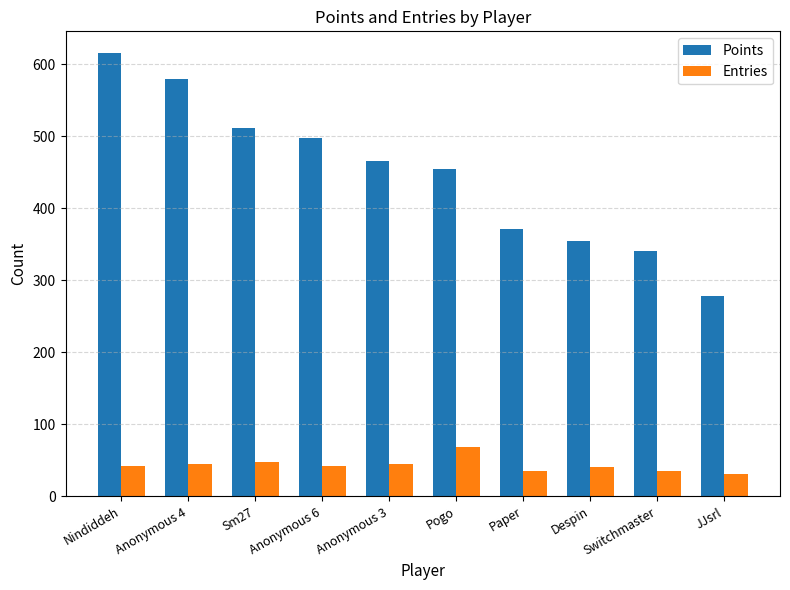

Are the bars horizontal?

No